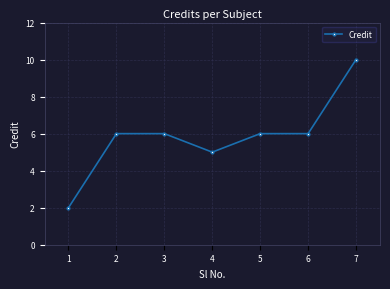

What is the difference between the maximum and minimum values?

8